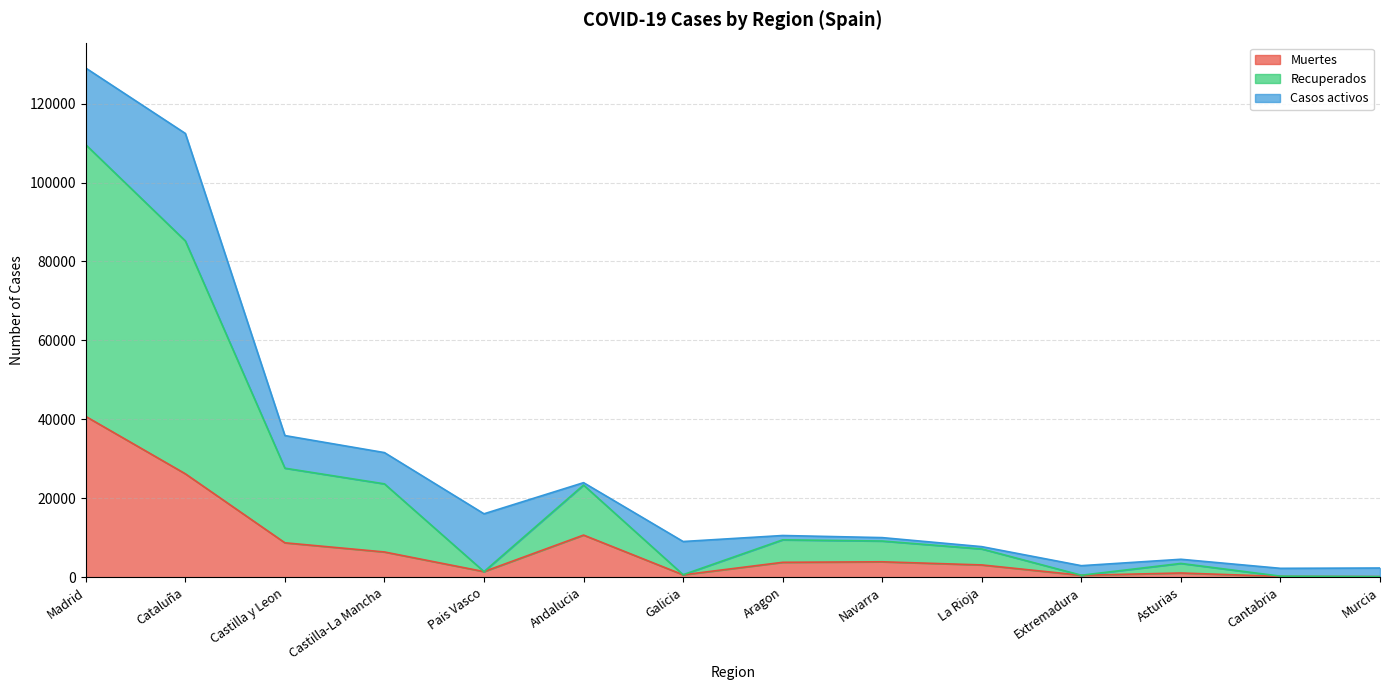

Is it true that Muertes equals 8716 at Castilla y Leon?

True